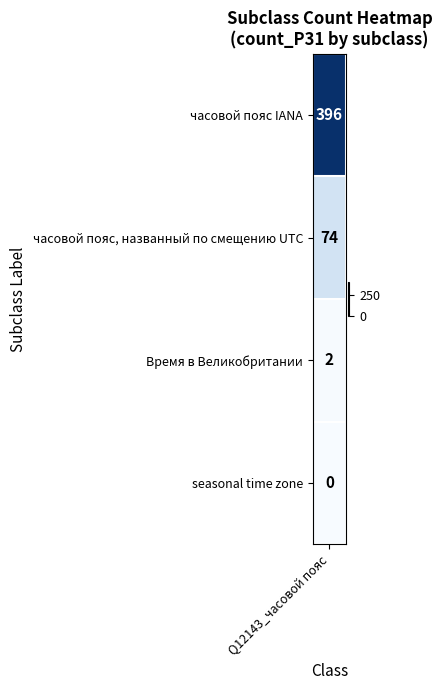

What is the sum of the values at часовой пояс, названный по смещению UTC and seasonal time zone?

74